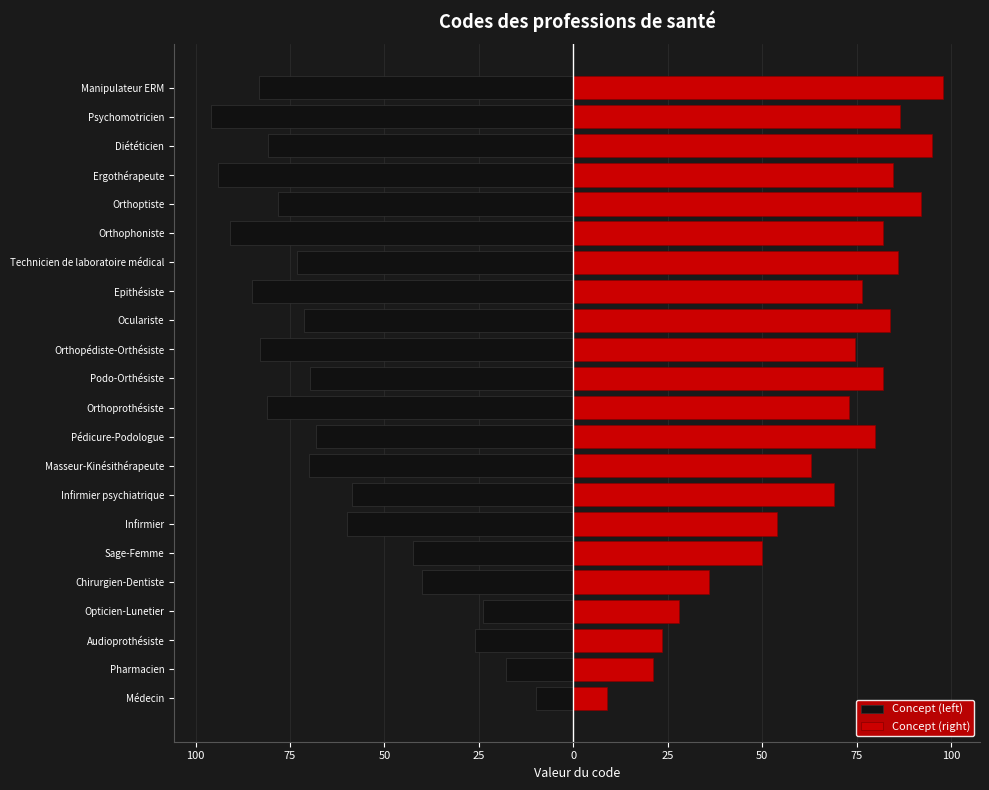

Rank the series by their average value, from lowest to highest.

Concept (left), Concept (right)